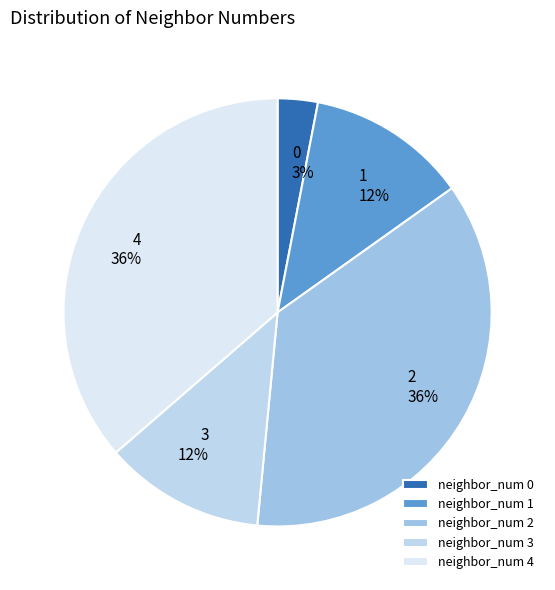

The neighbor_num 3 slice represents 12% of the pie. True or false?

True